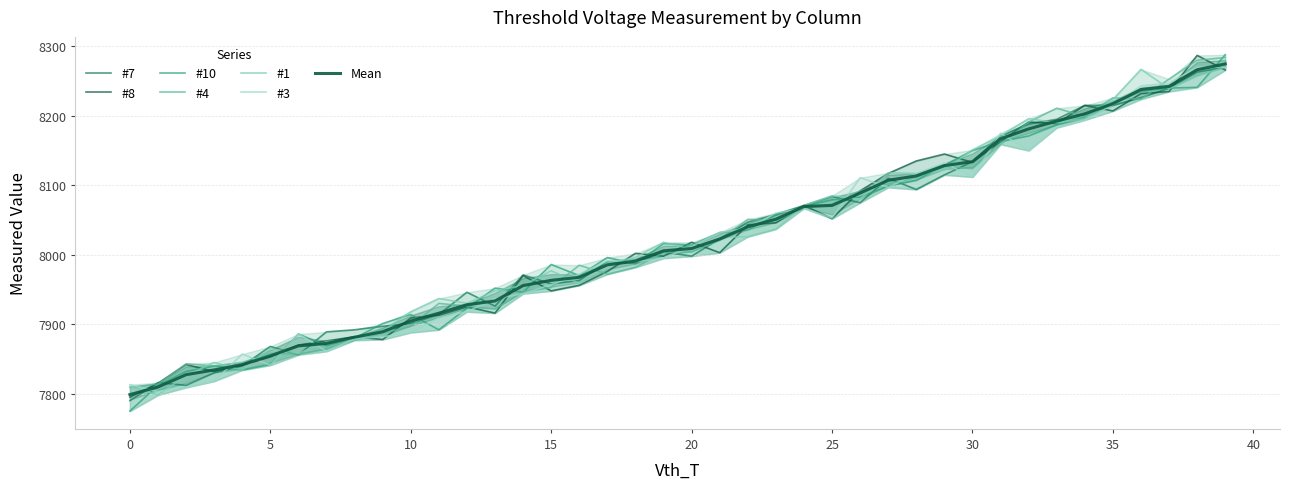

Reading left to right, list all the values displayed in this chart.

#7: 7790	7816	7812	7830	7840	7868	7856	7889	7892	7897	7901	7914	7946	7926	7971	7958	7963	7990	7988	8004	7998	8023	8047	8058	8071	8084	8075	8110	8094	8115	8134	8171	8188	8195	8215	8215	8226	8240	8263	8270
#8: 7795	7815	7842	7832	7841	7853	7870	7876	7882	7878	7909	7913	7925	7916	7970	7948	7956	7976	8002	7998	8018	8003	8043	8046	8071	8052	8092	8117	8135	8145	8133	8163	8191	8189	8215	8207	8232	8235	8287	8266
#10: 7775	7812	7832	7840	7834	7842	7886	7869	7880	7901	7914	7892	7923	7952	7946	7986	7970	7996	7987	8016	8014	8032	8036	8057	8070	8079	8083	8099	8107	8129	8150	8163	8171	8187	8198	8218	8235	8240	8241	8288
#4: 7809	7814	7843	7840	7845	7858	7857	7864	7877	7887	7897	7930	7926	7922	7947	7953	7985	7972	7982	8003	8004	8021	8051	8049	8067	8073	8092	8102	8111	8127	8124	8159	8191	8211	8199	8226	8224	8253	8280	8284
#1: 7810	7798	7826	7845	7834	7865	7858	7875	7878	7890	7918	7937	7930	7948	7956	7977	7959	7988	7996	8018	8008	8025	8026	8037	8071	8085	8080	8118	8117	8122	8151	8171	8196	8190	8196	8223	8267	8239	8257	8270
#3: 7813	7803	7809	7818	7857	7841	7886	7861	7879	7882	7888	7909	7918	7937	7944	7957	7972	7991	7990	7995	8012	8032	8038	8060	8067	8053	8111	8097	8117	8132	8112	8175	8150	8183	8194	8216	8243	8247	8270	8270